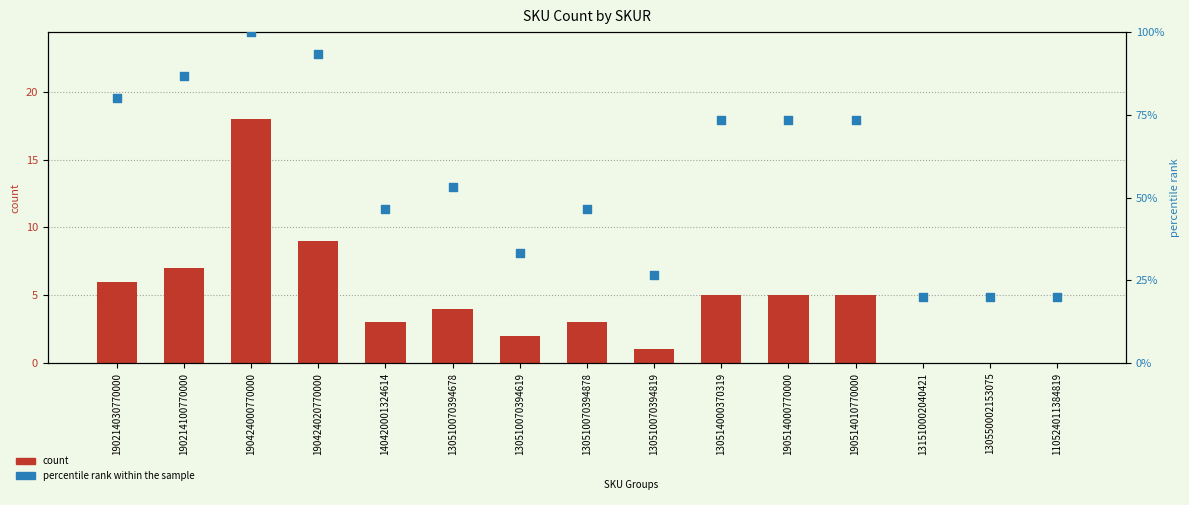

Which series has the largest total across all categories?

percentile rank within the sample